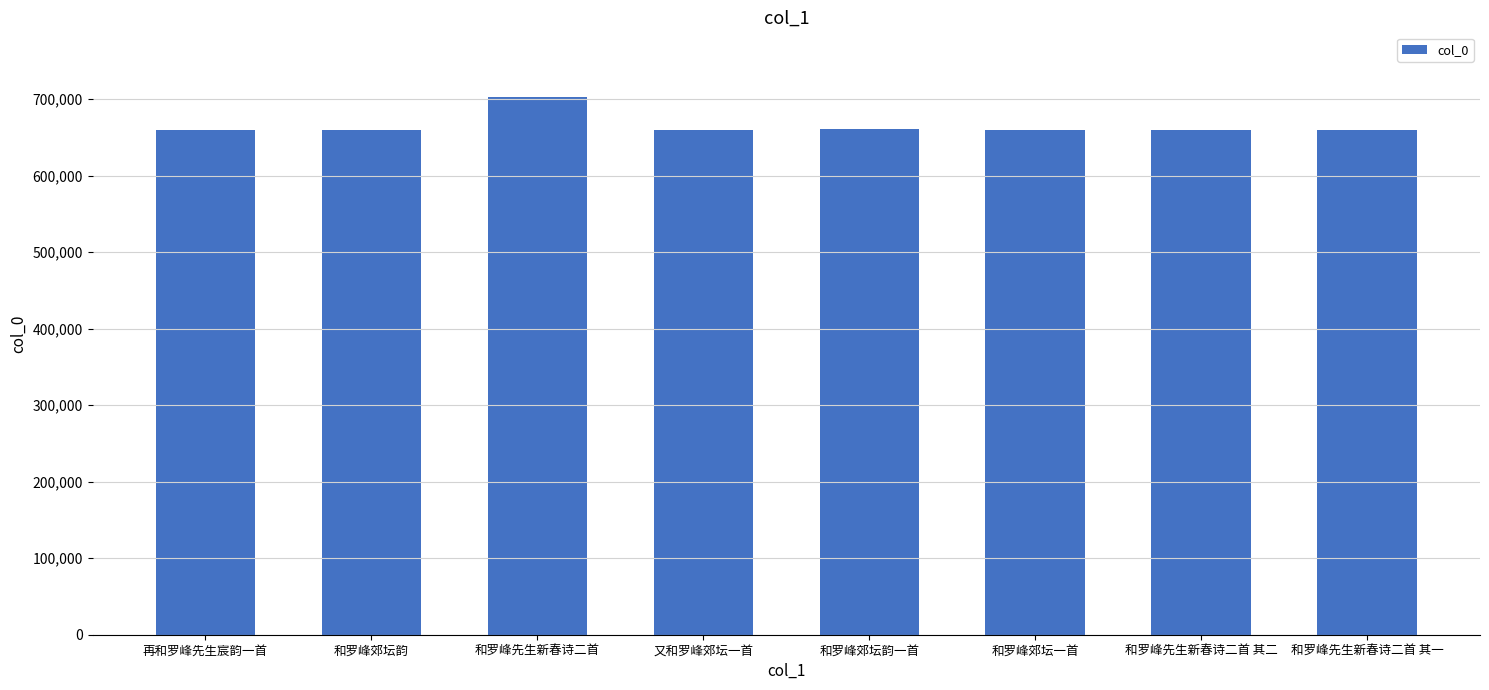

What is the difference between the second highest and minimum values?

531